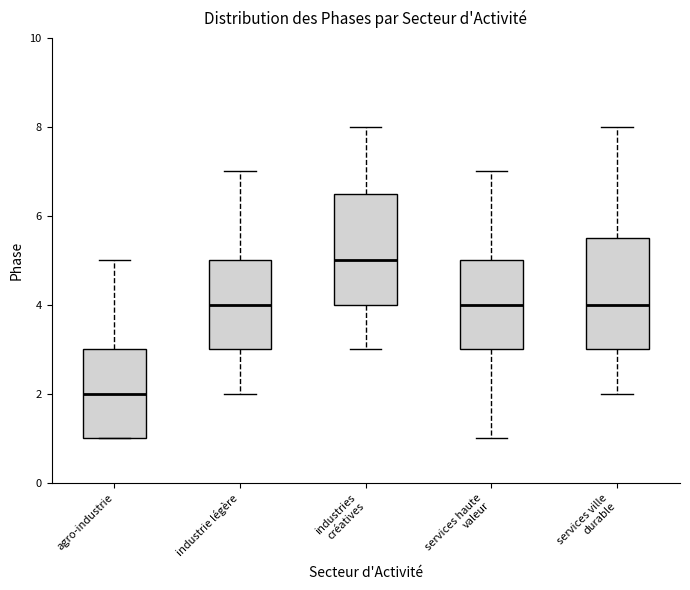

Reading left to right, transcribe this box plot: for each box, give where its median line is, the range the box spans, and where its two whiskers end, as read against the y-axis. The values are not printed on the chart, so give them approximately, as read against the axis.

agro-industrie: median 2.0, box 1.0 to 3.0, whiskers 1.0 to 5.0
industrie légère: median 4.0, box 3.0 to 5.0, whiskers 2.0 to 7.0
industries créatives: median 5.0, box 4.0 to 6.6, whiskers 3.0 to 8.0
services haute valeur: median 4.0, box 3.0 to 5.0, whiskers 1.0 to 7.0
services ville durable: median 4.0, box 3.0 to 5.6, whiskers 2.0 to 8.0